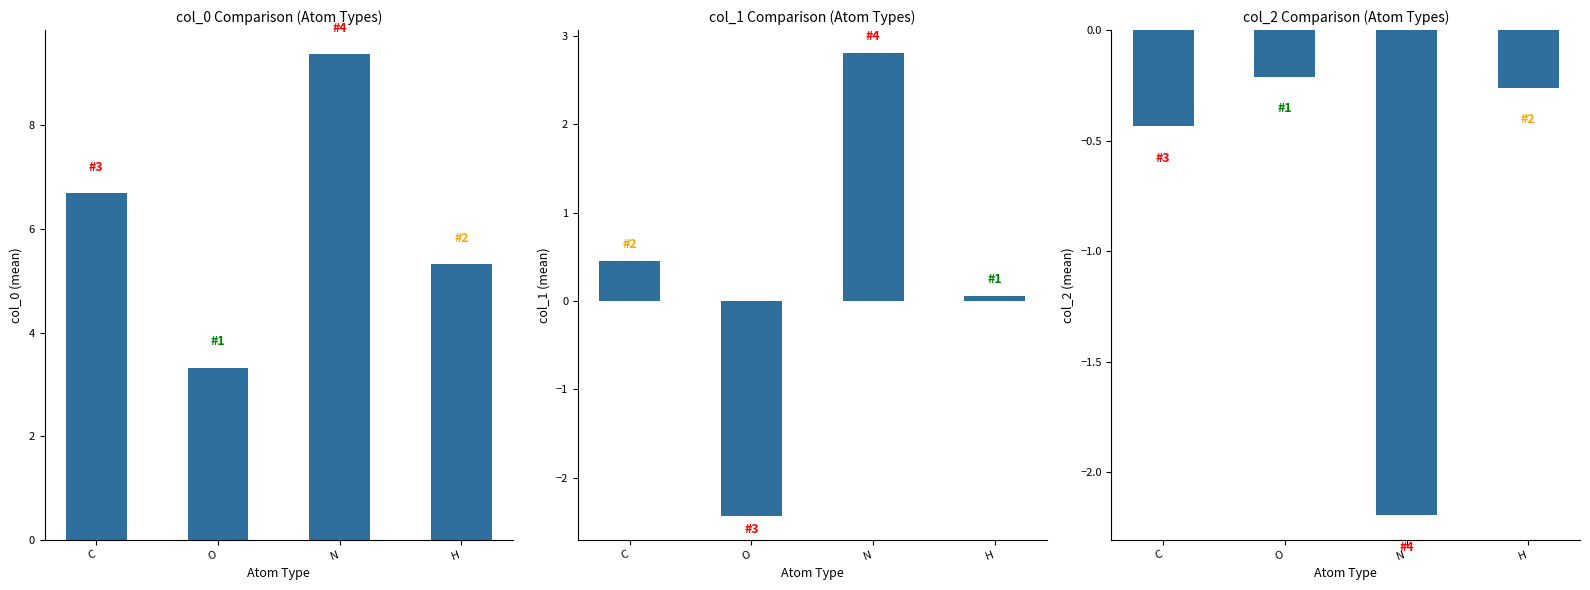

What is the total value across all series at H?

5.1